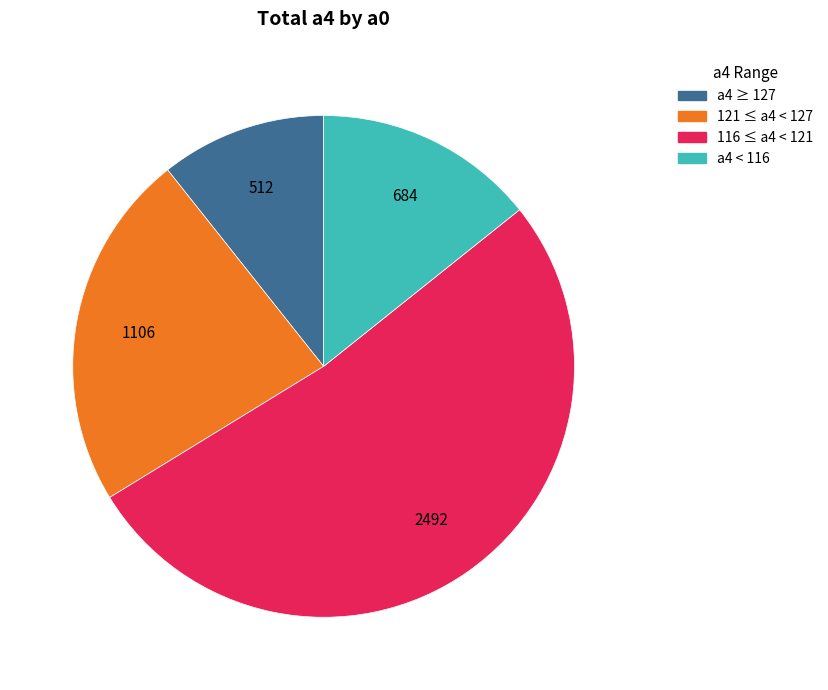

Is there any slice that represents more than half of the pie?

Yes